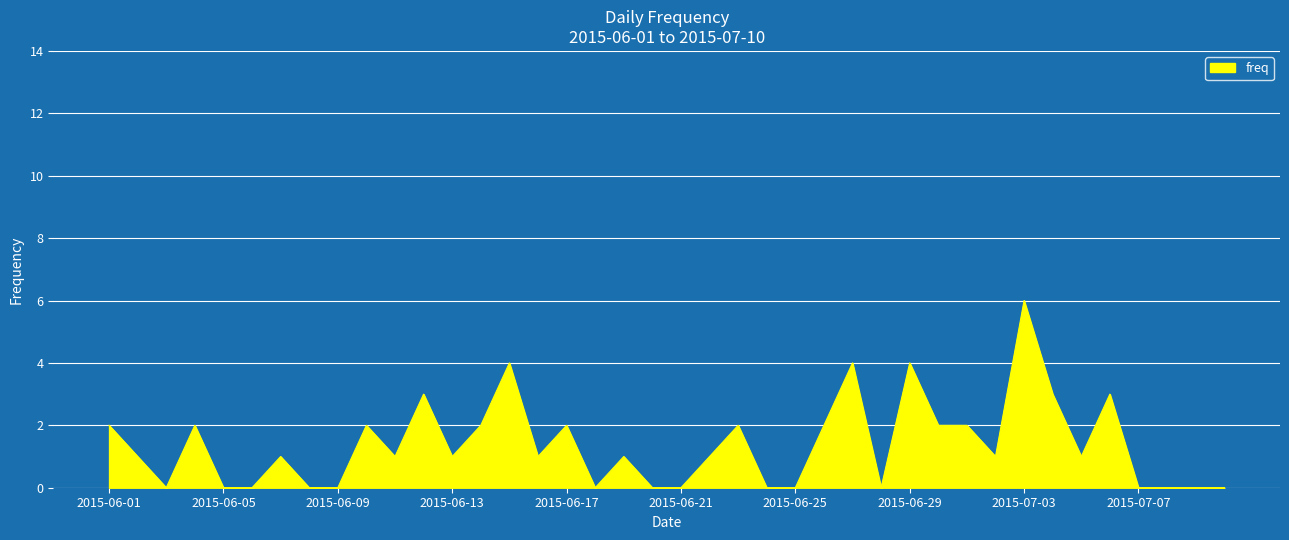

What is the difference between the maximum and minimum values?

6